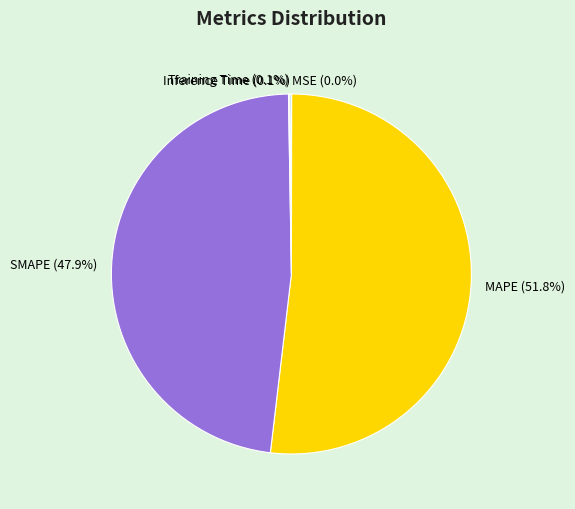

Is there any slice that represents more than half of the pie?

Yes